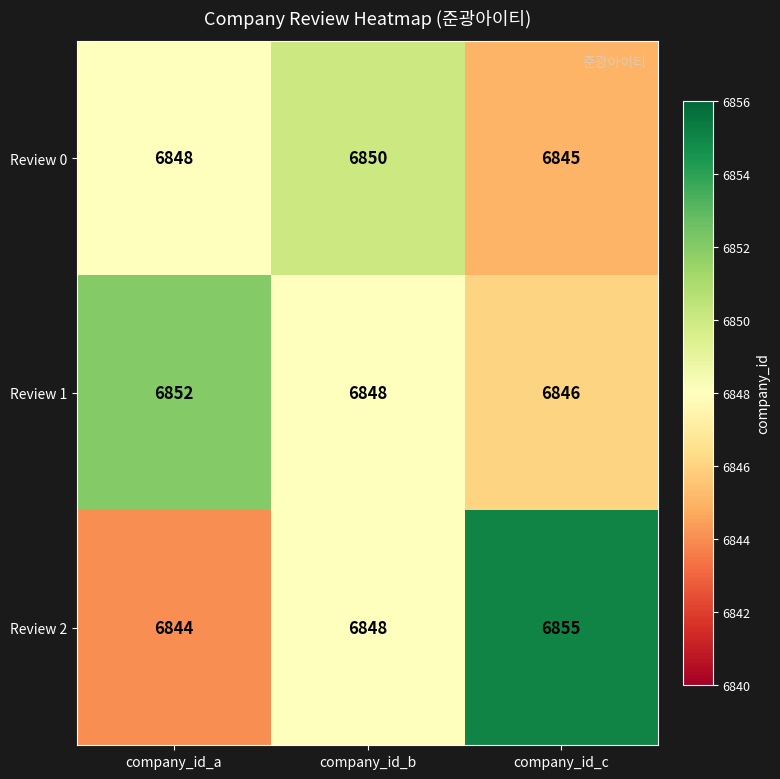

Which series changed the most between company_id_b and company_id_c?

Review 2